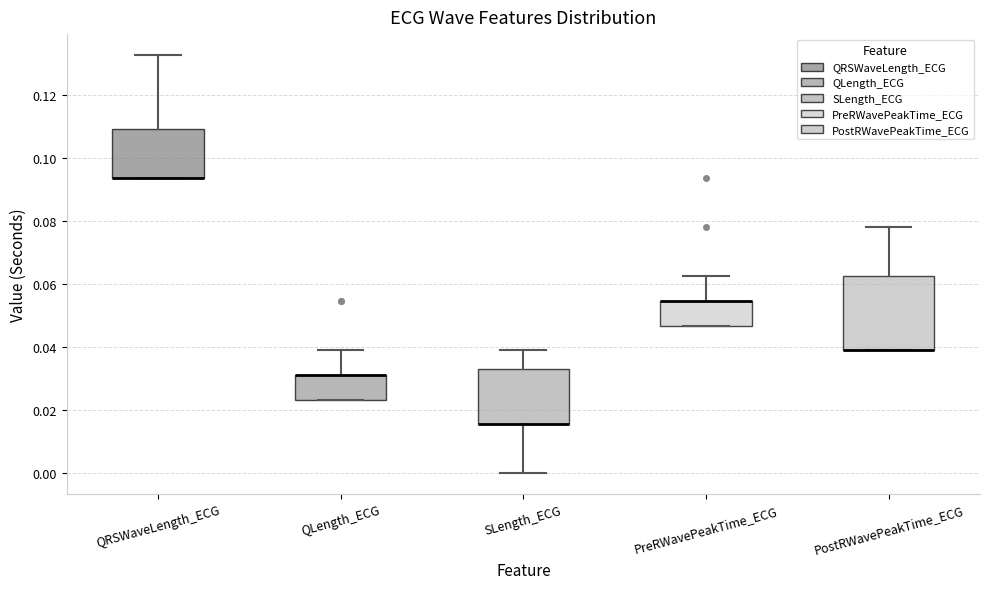

Where is the lower edge of the box for SLength_ECG on the y-axis? The values are not printed on the chart, so give them approximately, as read against the axis.

0.016